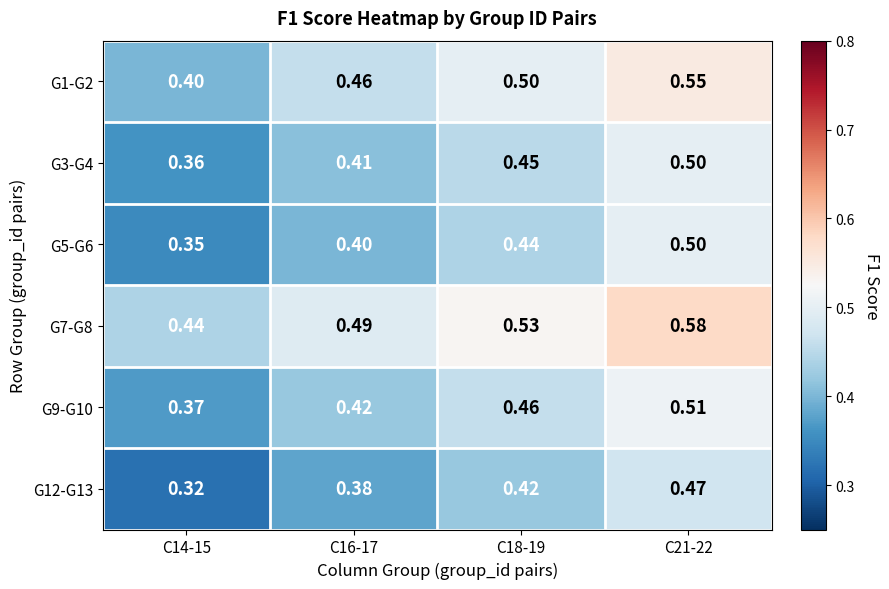

Which series has the widest spread of values?

G1-G2